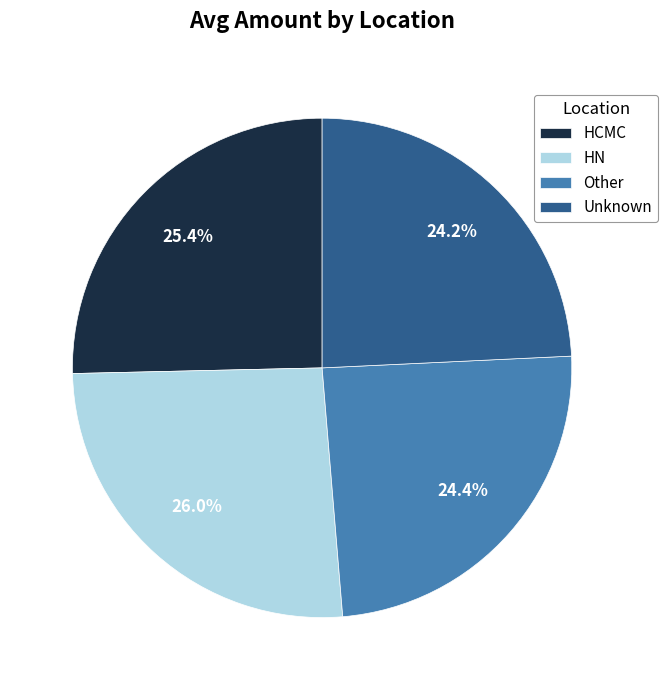

Count the number of slices in the pie.

4